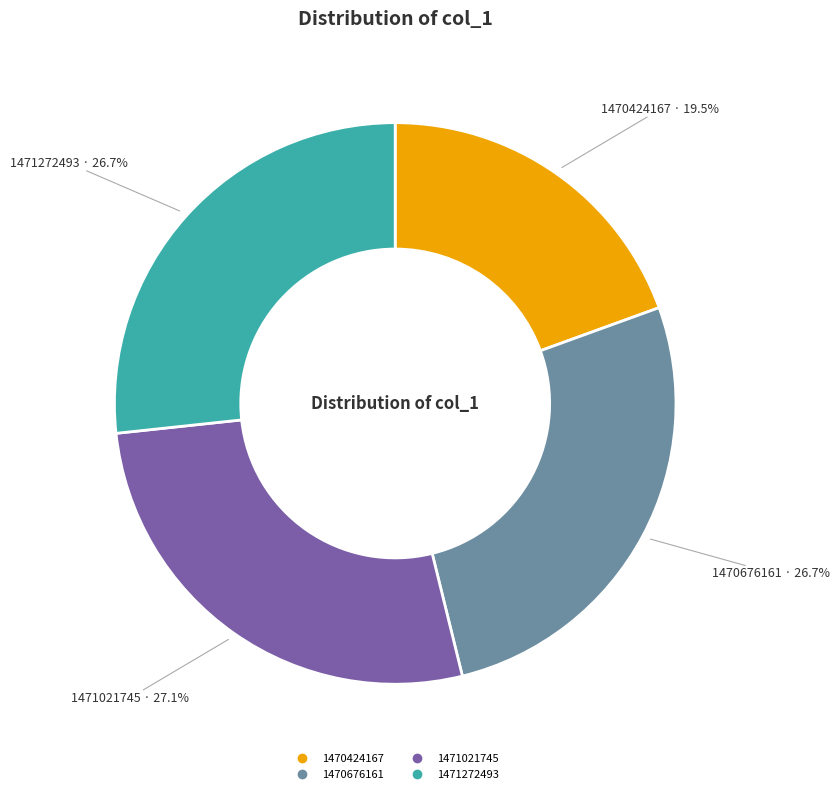

To the nearest percent, what is the average slice percentage?

25%